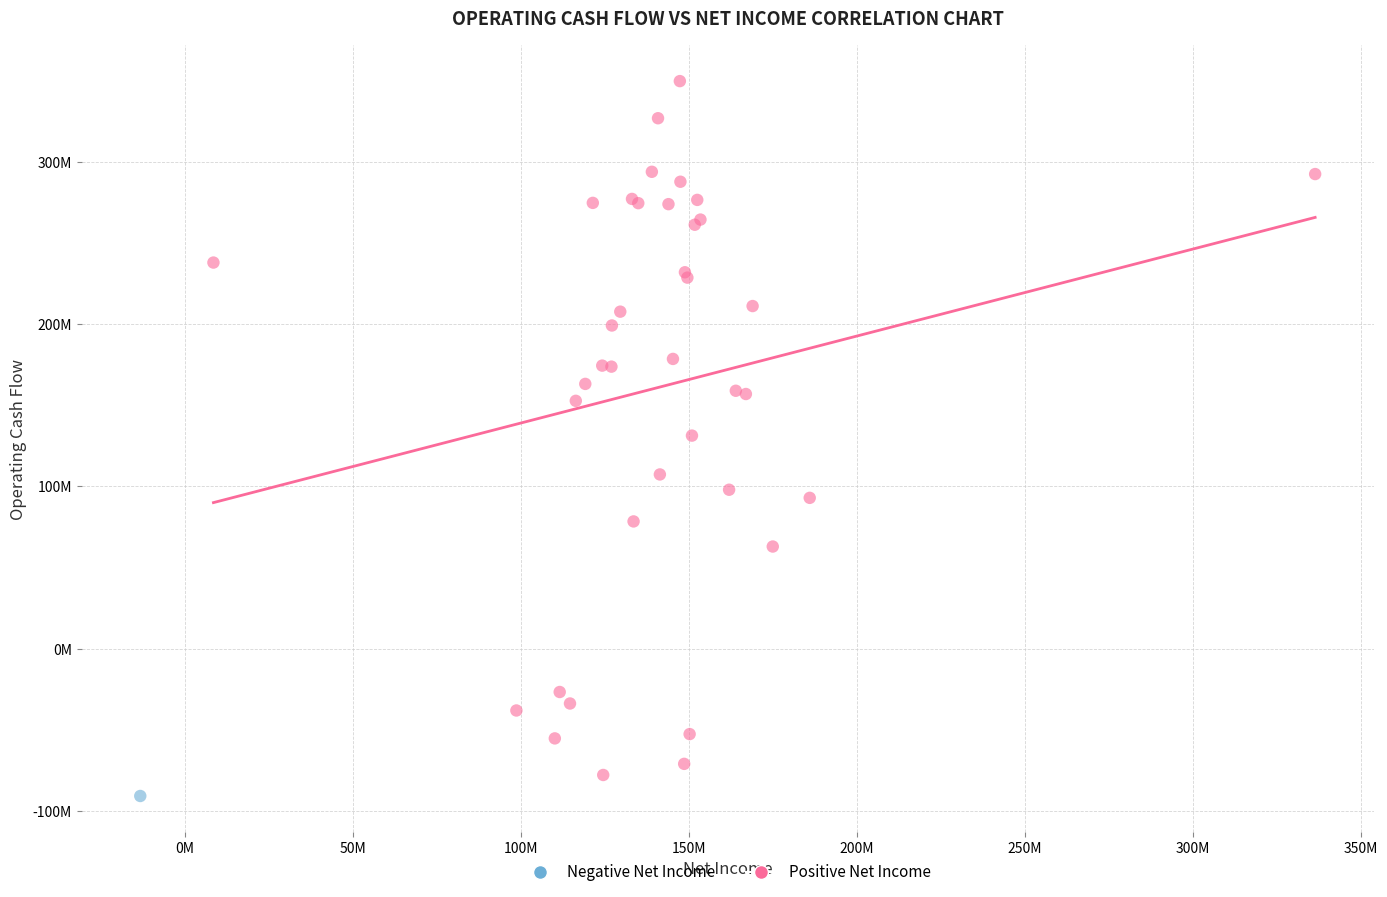

What are all the series names shown in the legend?

Negative Net Income, Positive Net Income